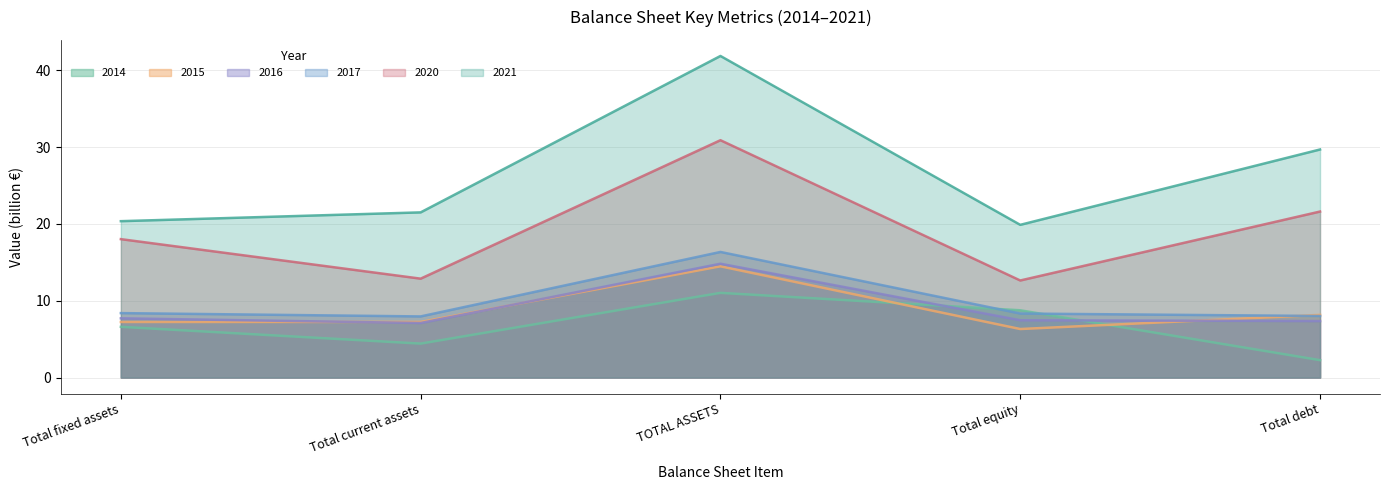

Is the value of 2014 at TOTAL ASSETS greater than the value of 2015 at Total equity?

Yes